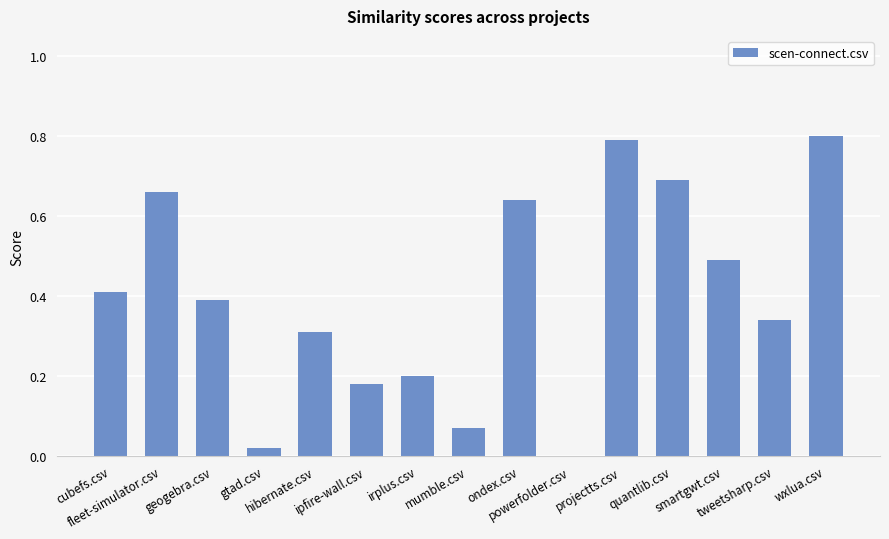

What is the sum of the values at quantlib.csv and projectts.csv?

1.5